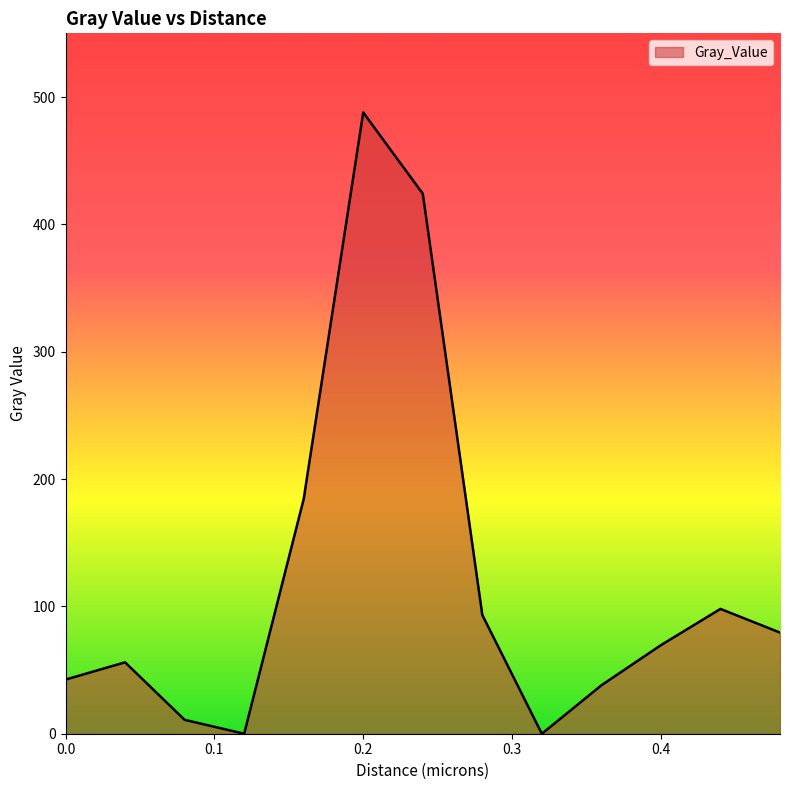

What is the maximum value shown in the chart?

487.9